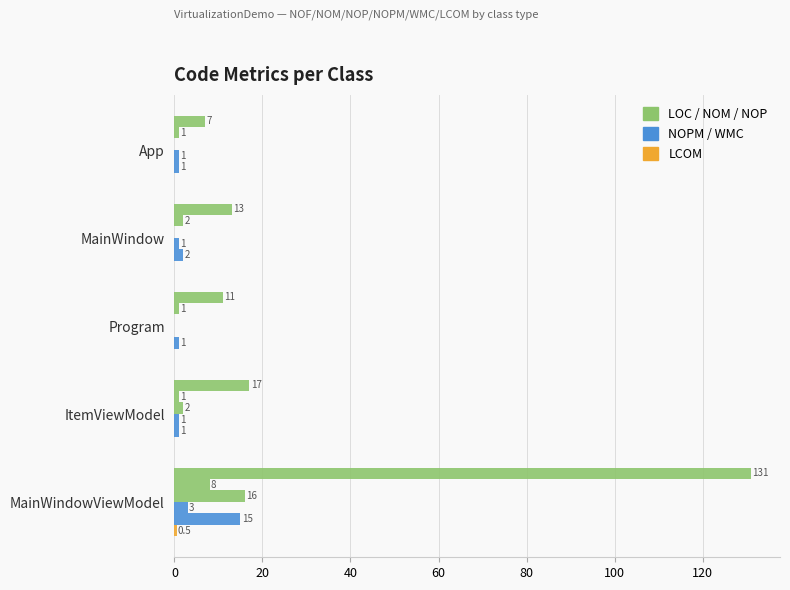

How many categories are shown in the chart?

5